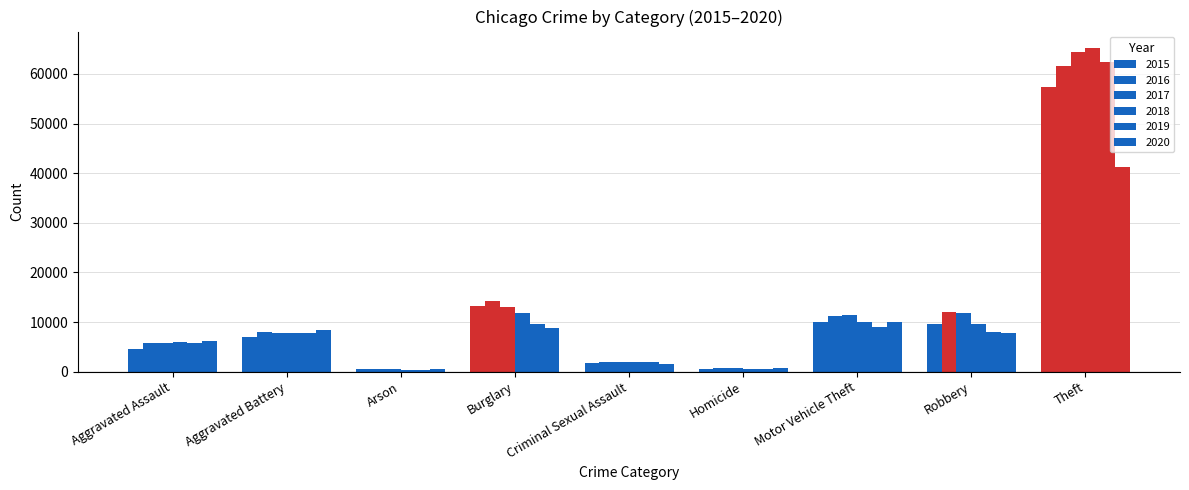

How many data points in 2016 are less than 8086?

4